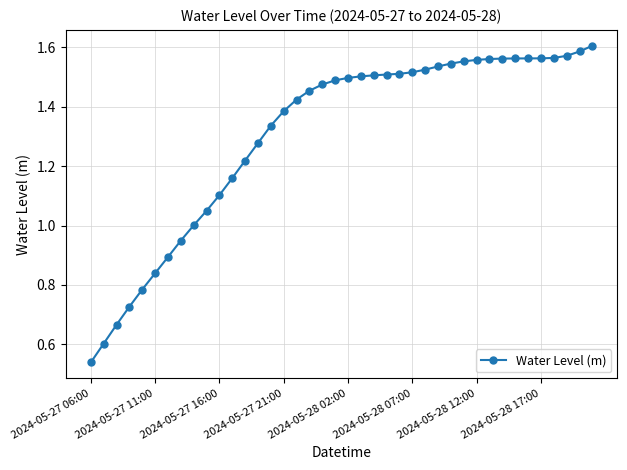

What is the difference between the maximum and minimum values?

1.1